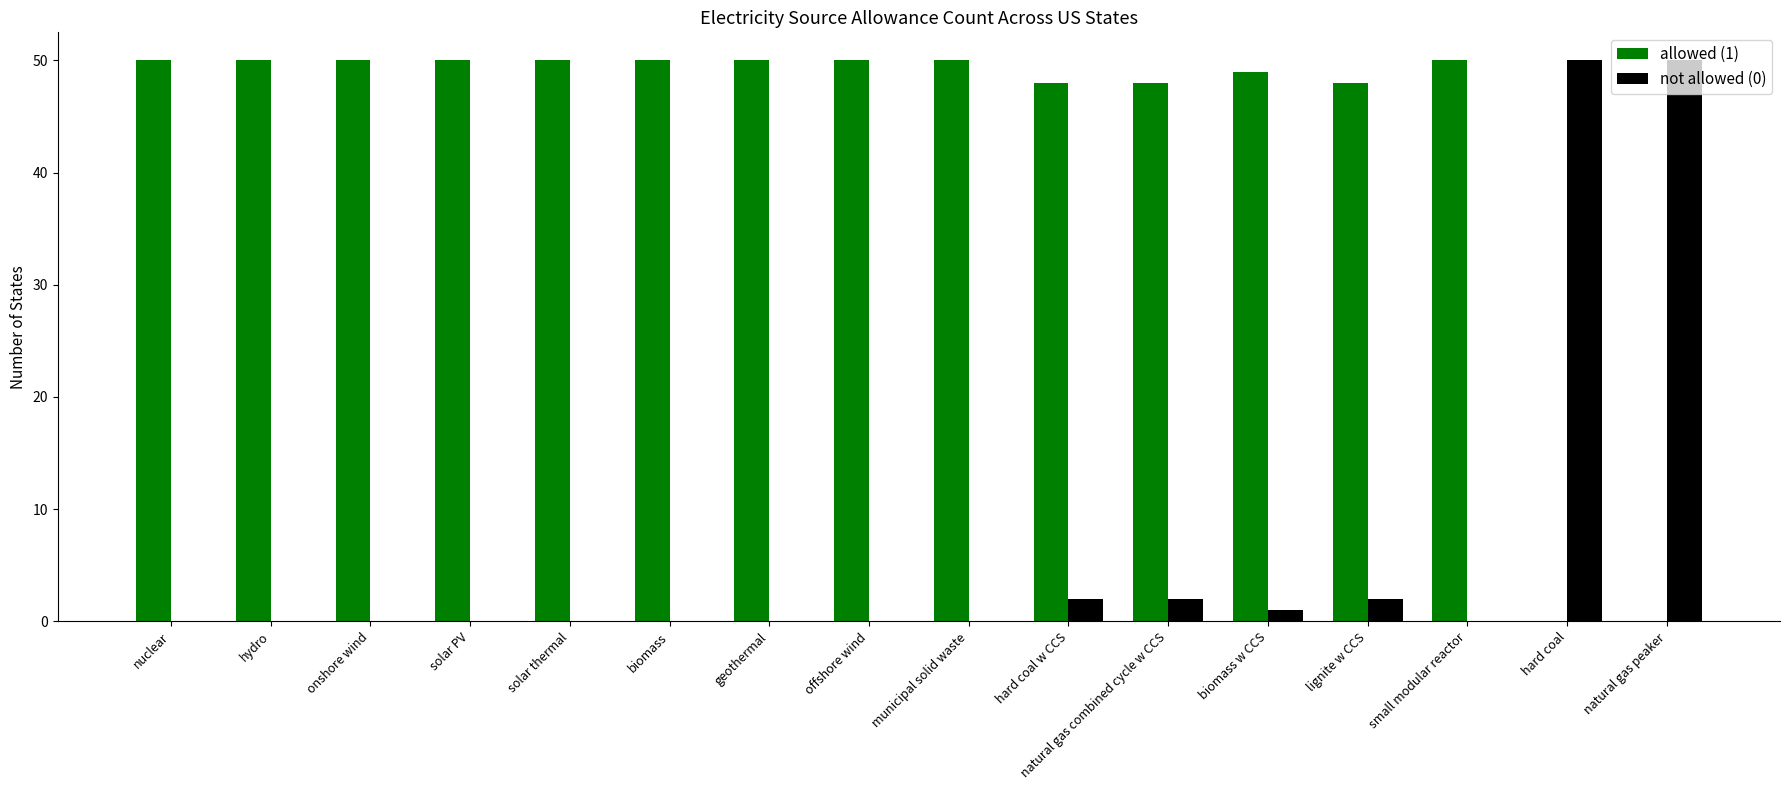

What is the spread (max minus min) of values at hydro?

50